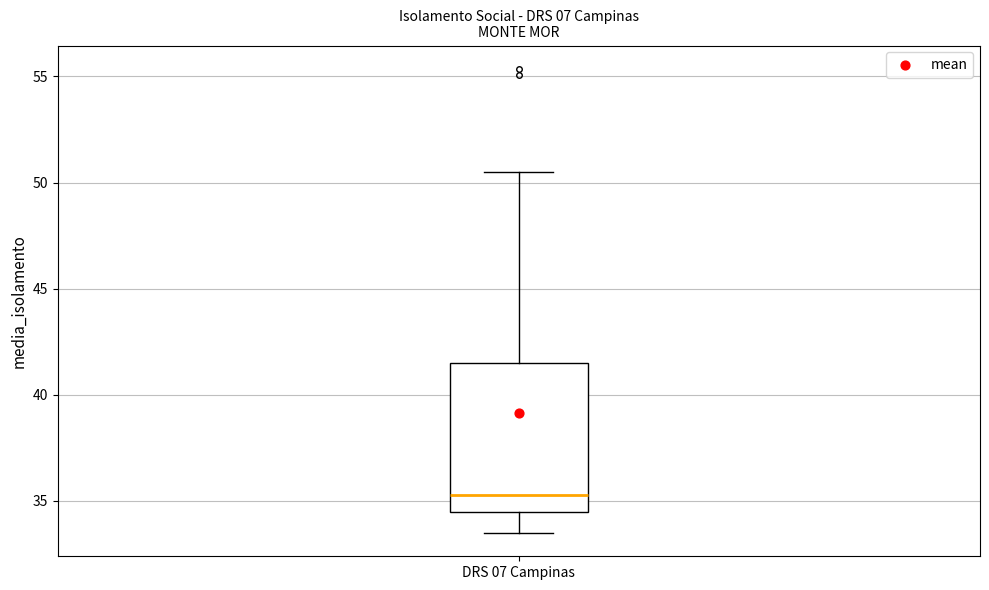

Where does the upper whisker of the box for DRS 07 Campinas end on the y-axis? The values are not printed on the chart, so give them approximately, as read against the axis.

50.5